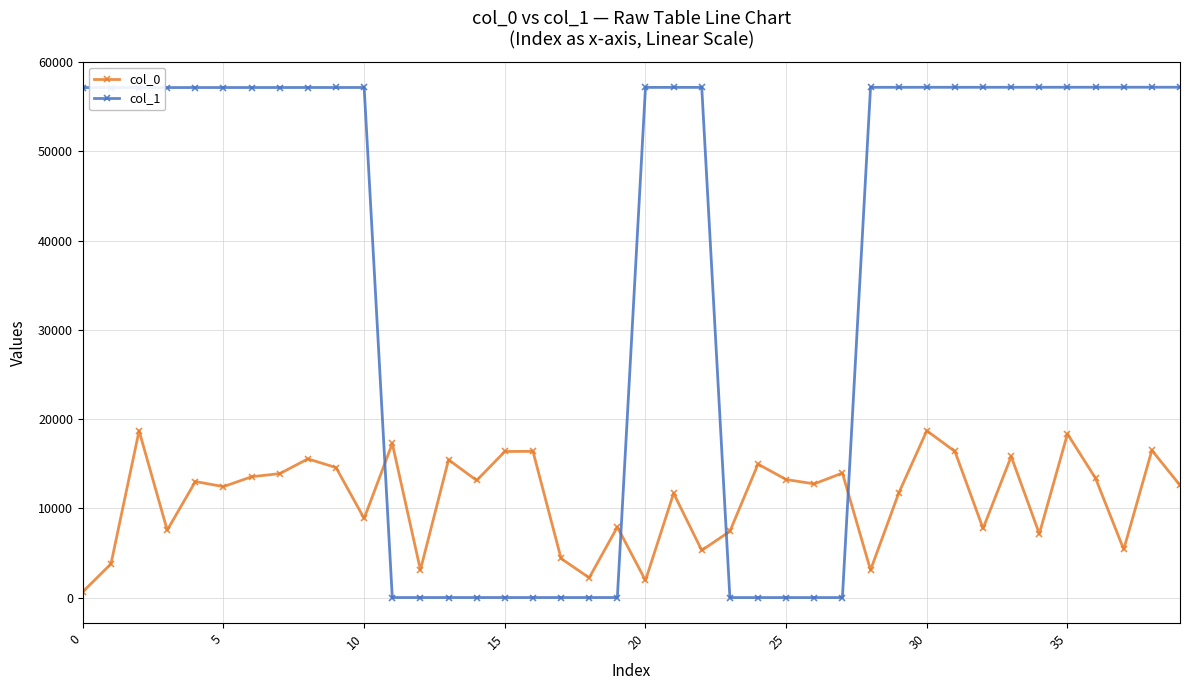

After their last crossing, which series has the higher values: col_0 or col_1?

col_1